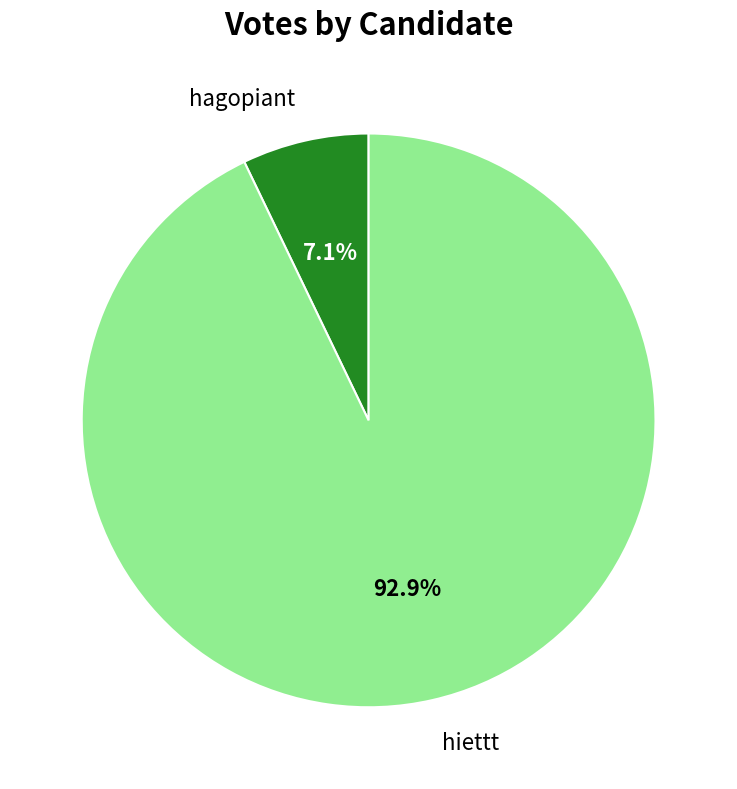

The hiettt slice represents 81% of the pie. True or false?

False